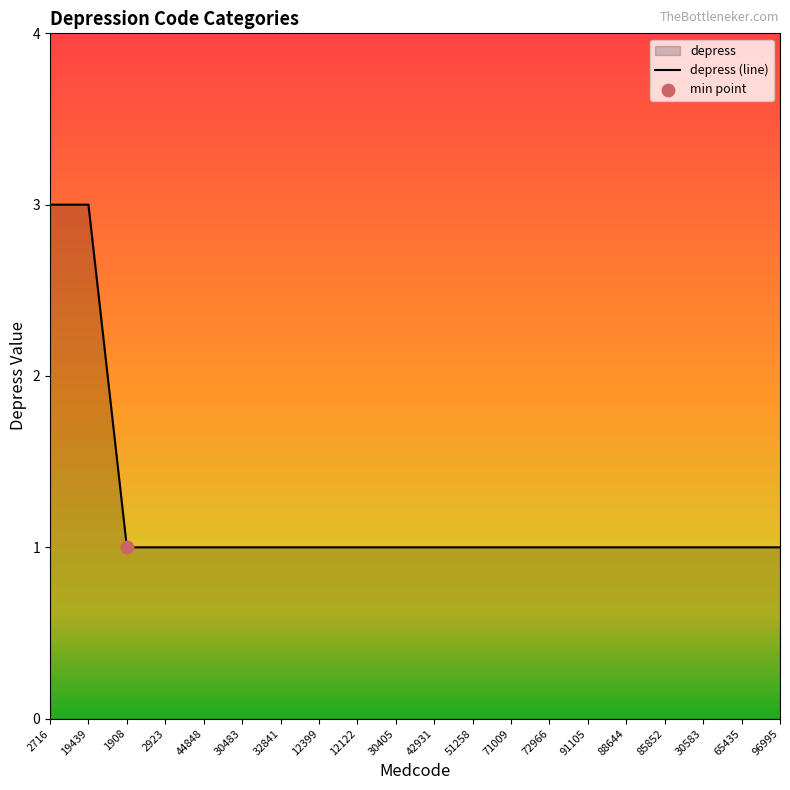

Between 85852 and 12399, which is larger?

85852